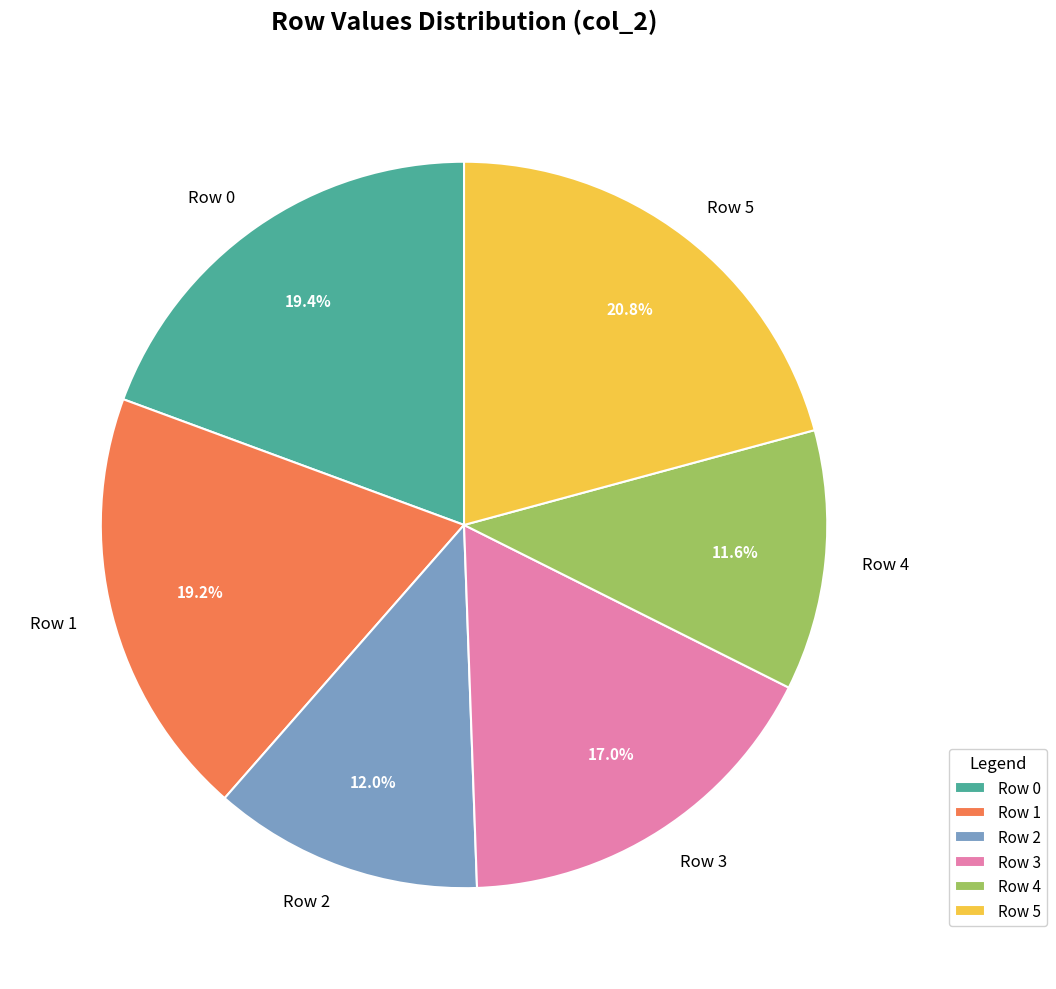

Which category has the biggest portion of the pie?

Row 5